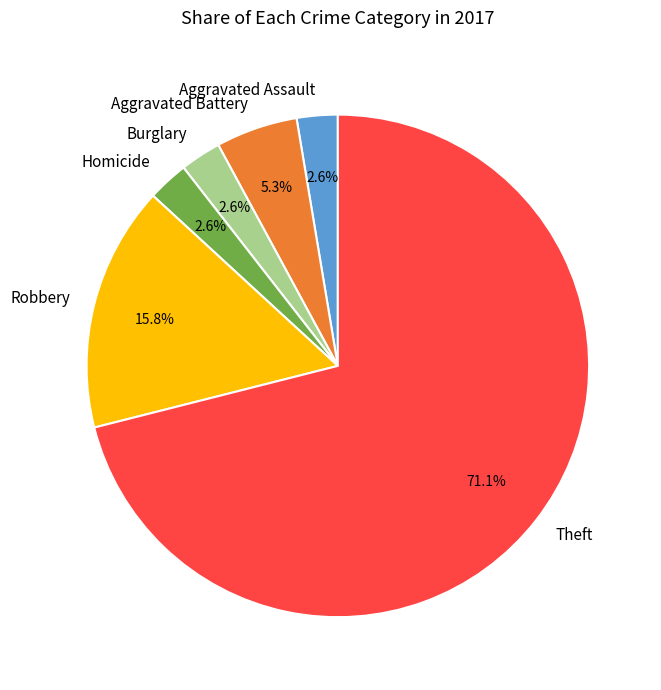

What is the largest slice in the pie chart?

Theft